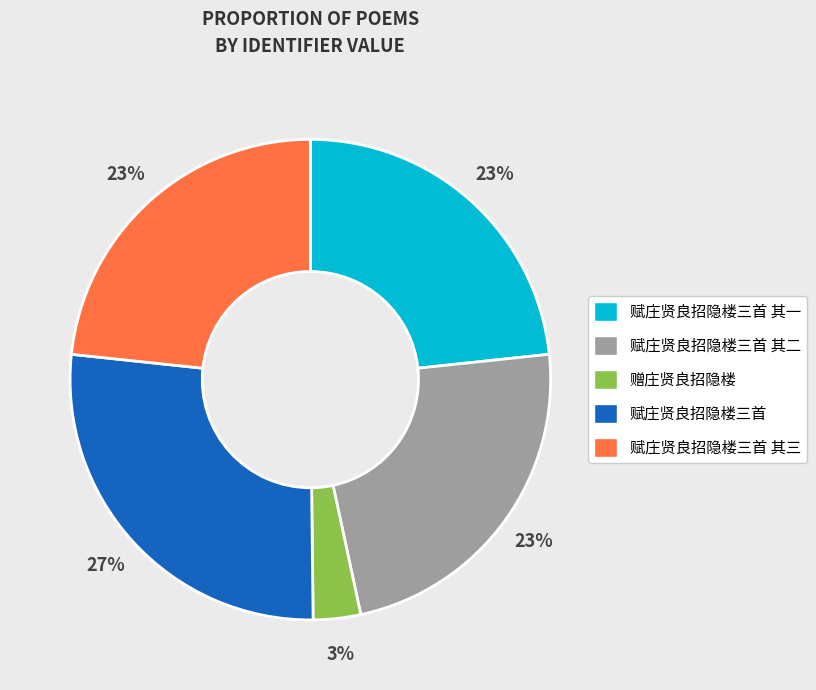

To the nearest percent, what portion does 赋庄贤良招隐楼三首 其三 represent?

23%